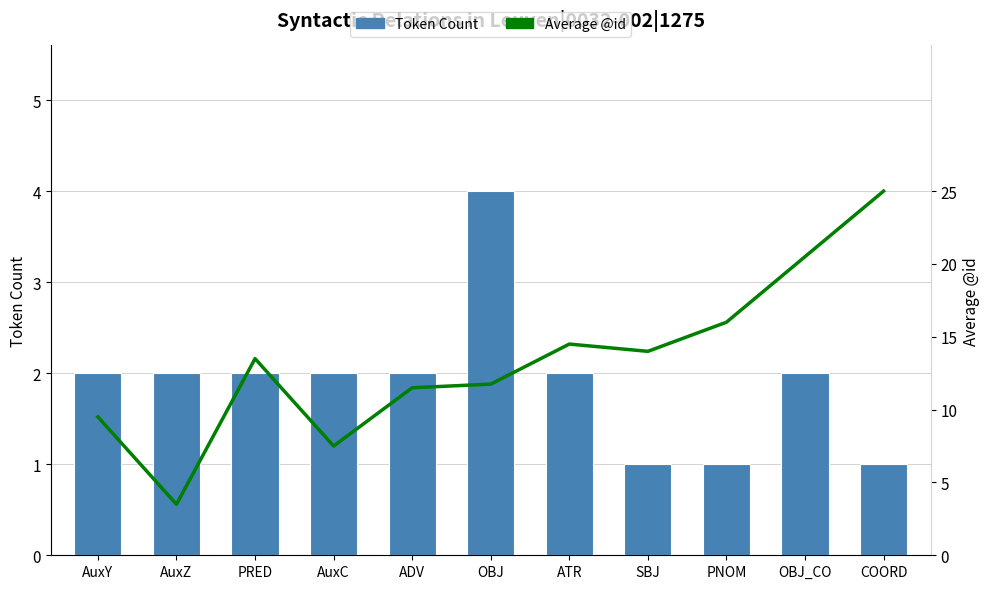

Reading left to right, list all the values displayed in this chart.

Token Count: 2.0	2.0	2.0	2.0	2.0	4.0	2.0	1.0	1.0	2.0	1.0
Average @id: 9.5	3.5	13.5	7.5	11.5	11.8	14.5	14.0	16.0	20.5	25.0